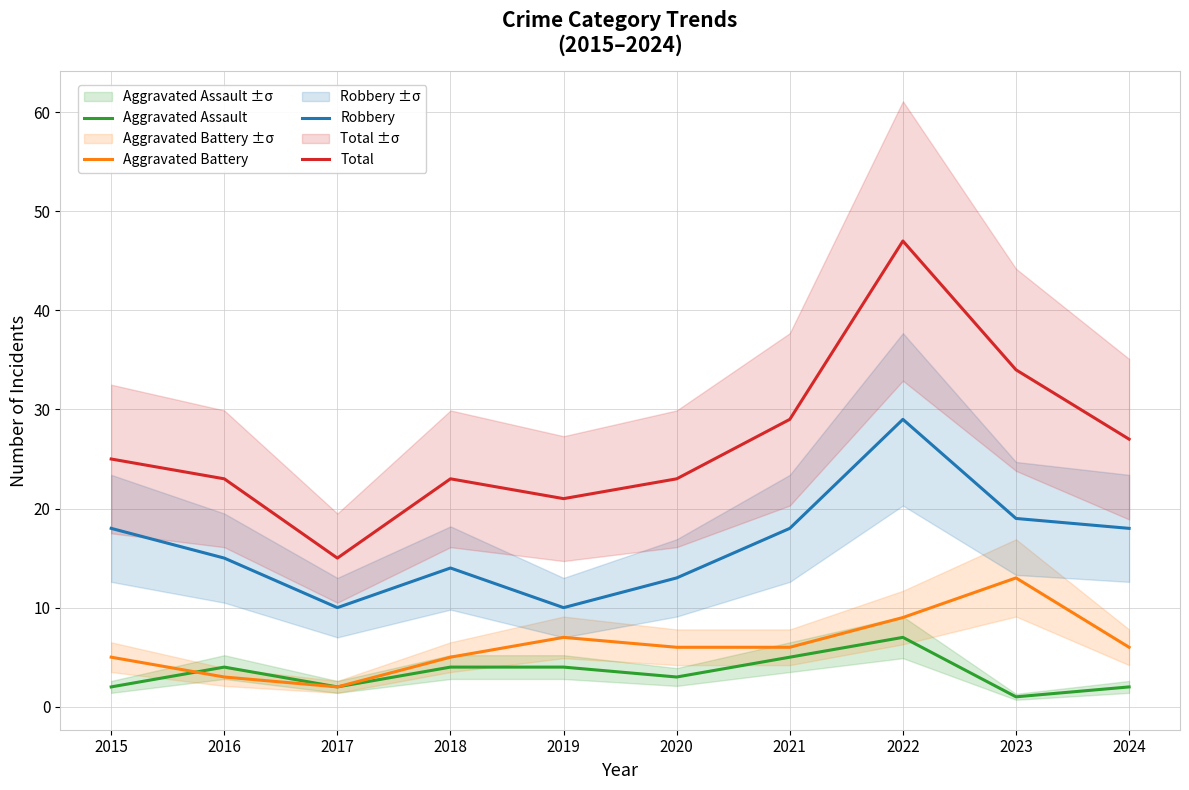

True or false: Robbery and Aggravated Battery cross at least once.

False